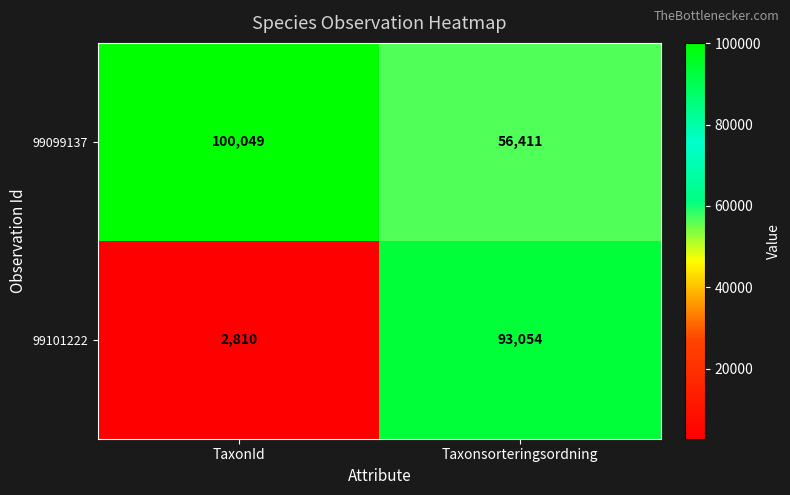

List the series in order of their overall mean, lowest first.

99101222, 99099137